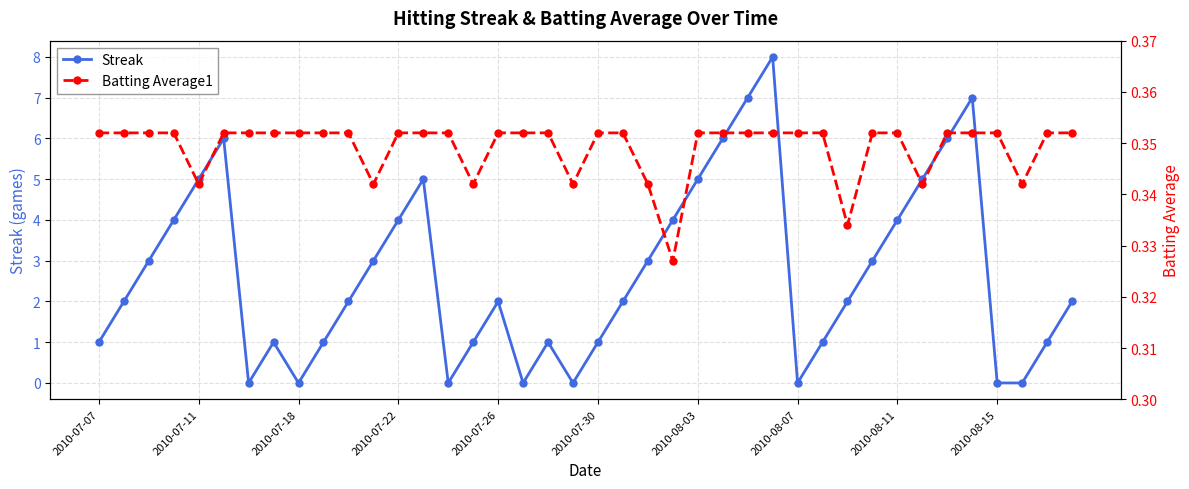

How many interior local valleys does the Batting Average1 series have?

8